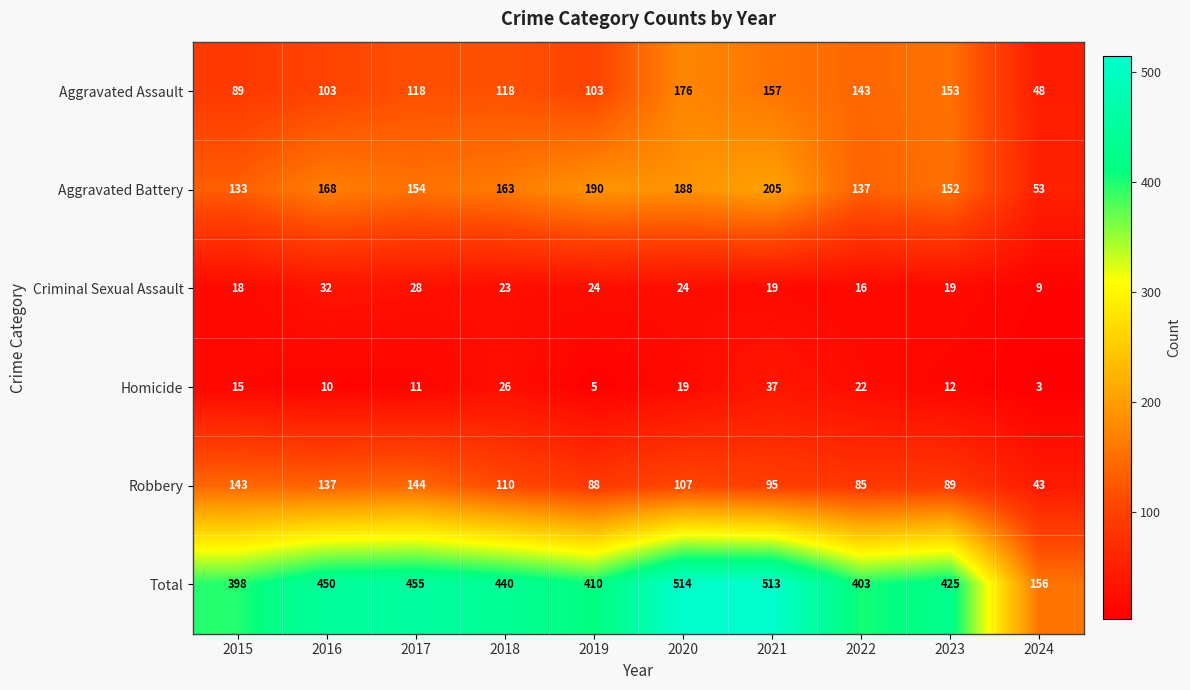

Which series has the widest spread of values?

Total